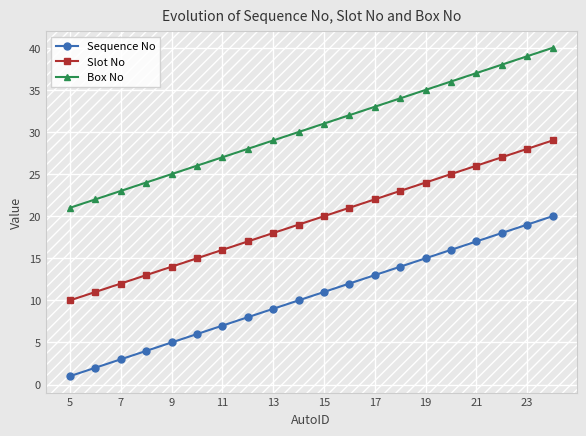

True or false: Slot No has more than 1 interior local peaks.

False